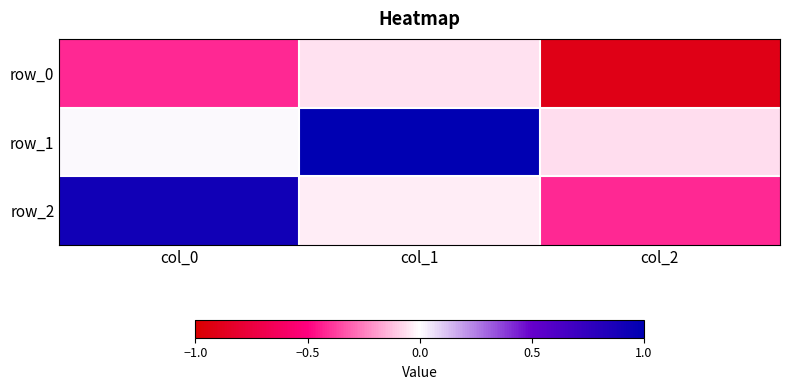

How many distinct data groups are displayed?

3